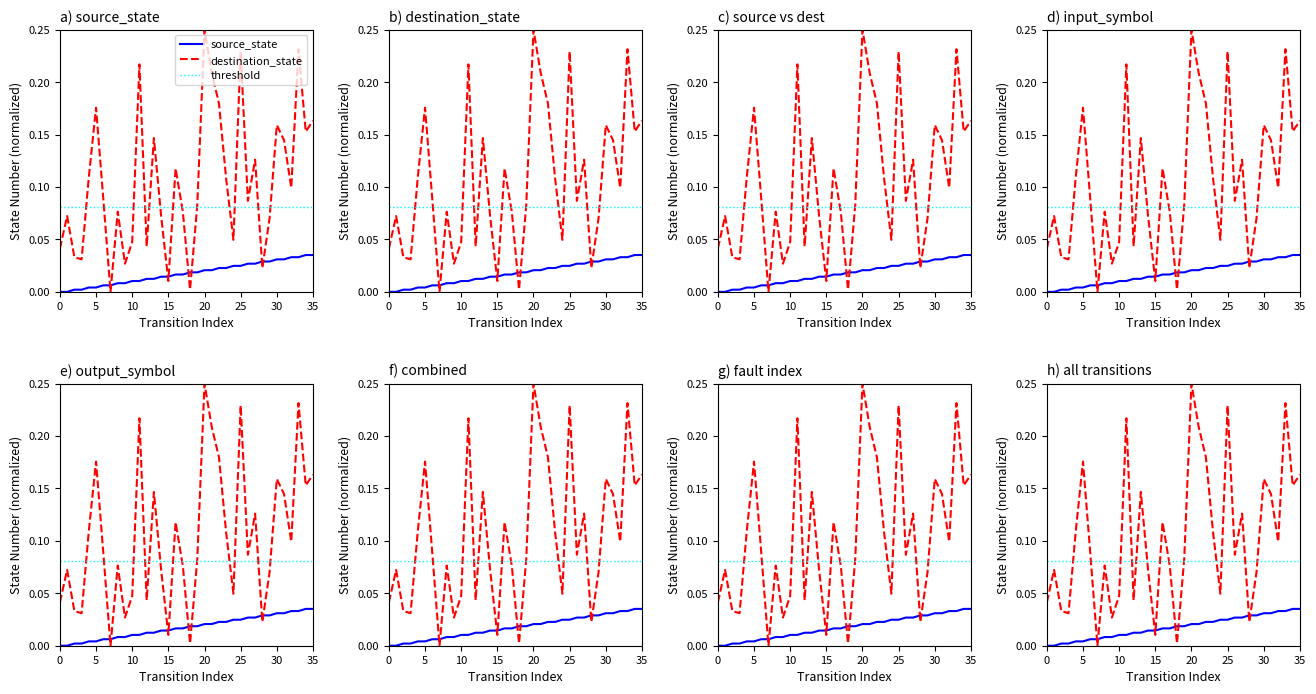

What is the spread (max minus min) of values at 17?

0.1